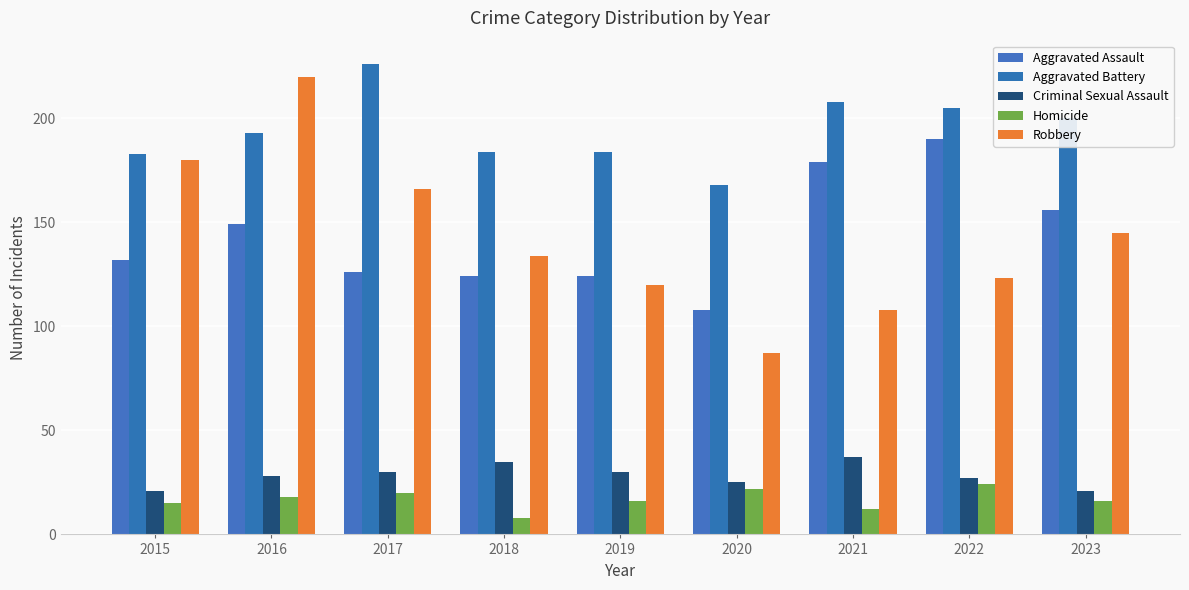

Which series changed the most between 2018 and 2020?

Robbery